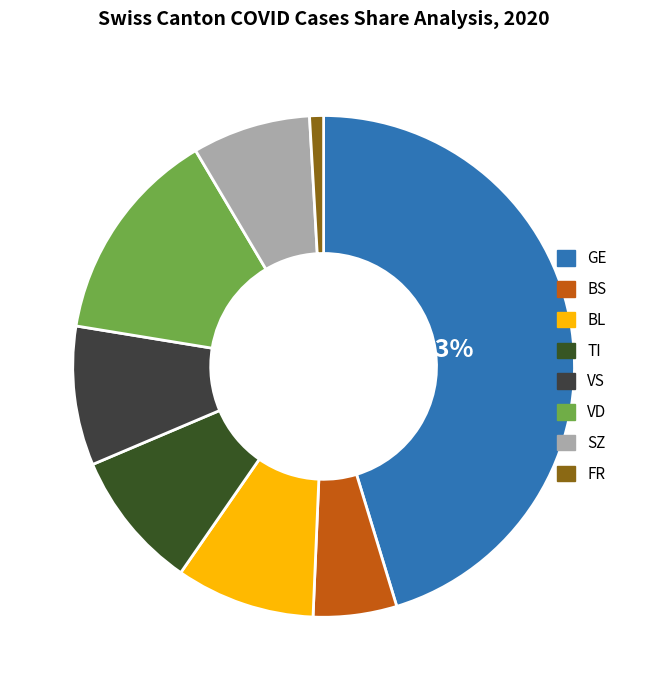

Count the number of slices in the pie.

8